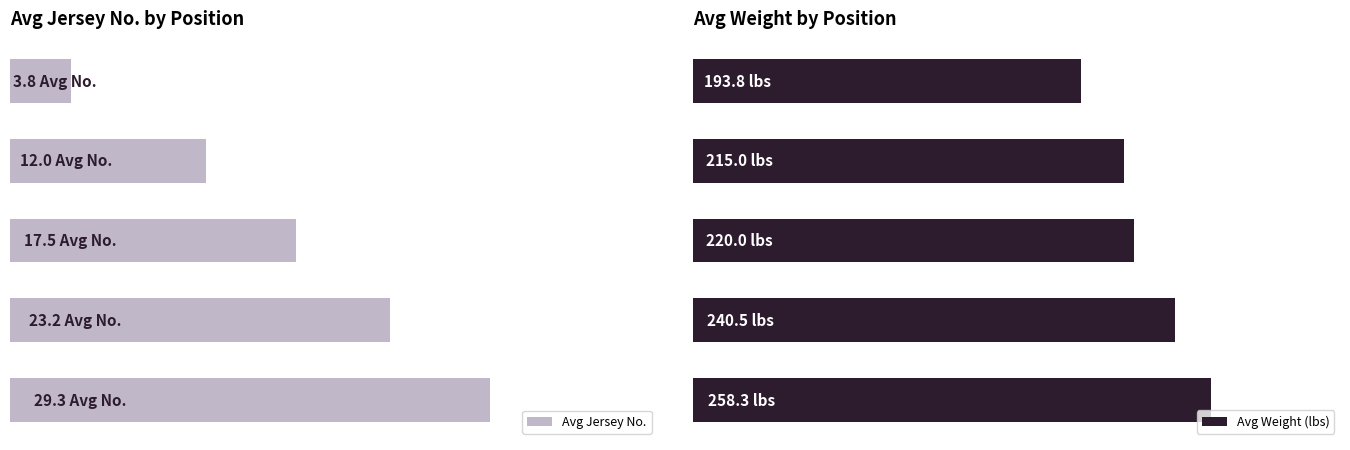

The value of Avg Weight (lbs) at 2 is 296.3. True or false?

False